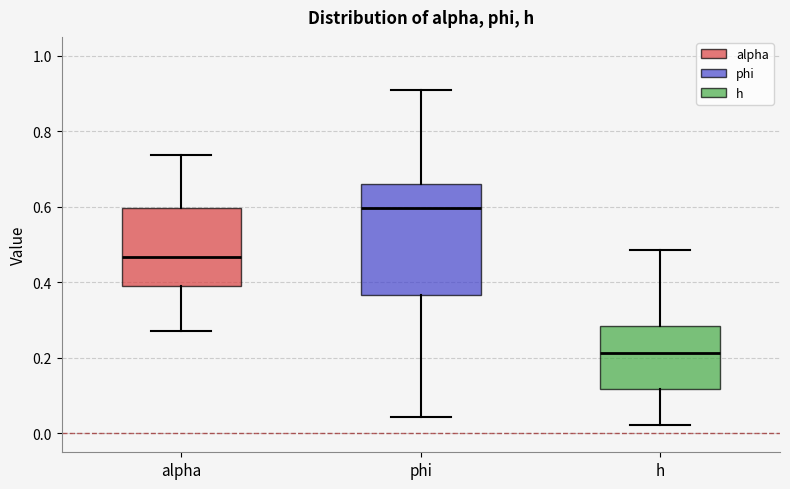

Reading left to right, read every box against the y-axis: the position of its median line, the range the box covers, and the ends of its whiskers. The values are not printed on the chart, so give them approximately, as read against the axis.

alpha: median 0.46, box 0.40 to 0.60, whiskers 0.28 to 0.74
phi: median 0.60, box 0.36 to 0.66, whiskers 0.04 to 0.92
h: median 0.22, box 0.12 to 0.28, whiskers 0.02 to 0.48